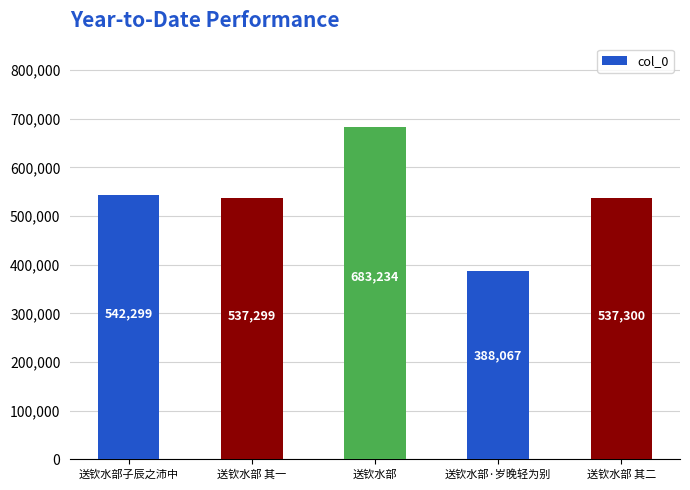

Which label corresponds to the largest value in the chart?

送钦水部